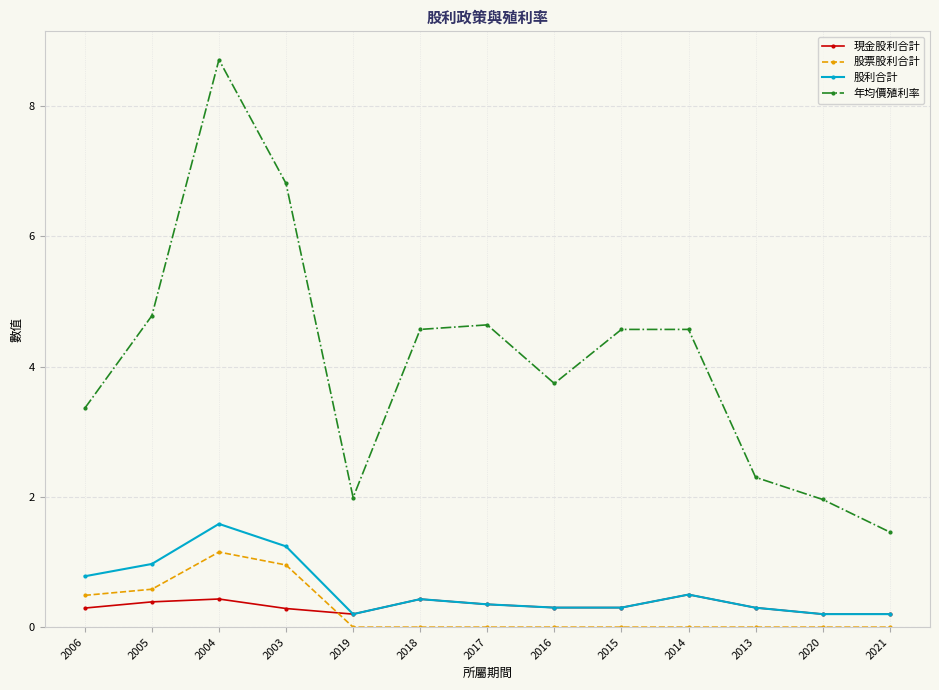

True or false: 股票股利合計 and 年均價殖利率 intersect in this chart.

False